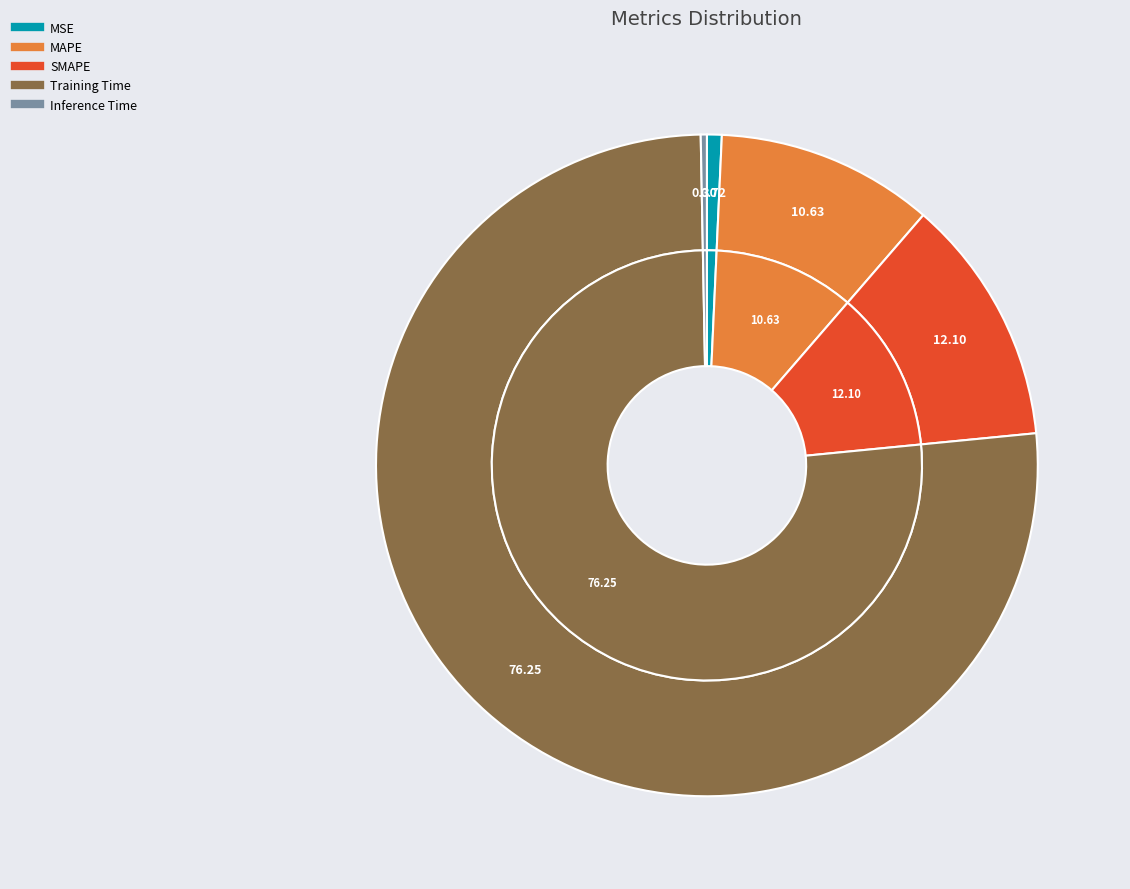

Combined, do MAPE and SMAPE account for over 50%?

No